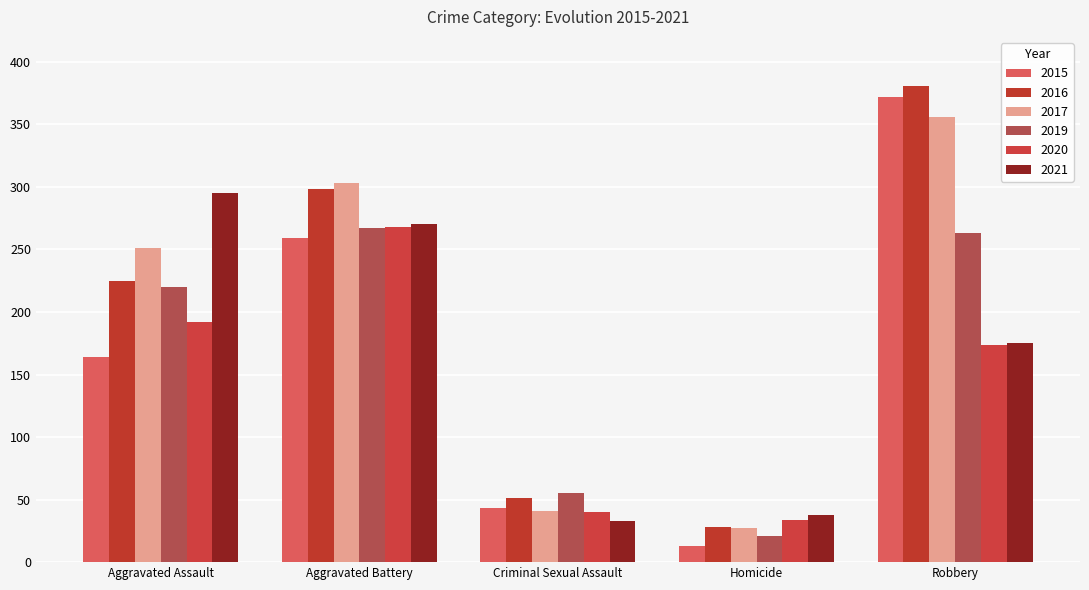

The 2021 series shows 38 at Homicide. True or false?

True